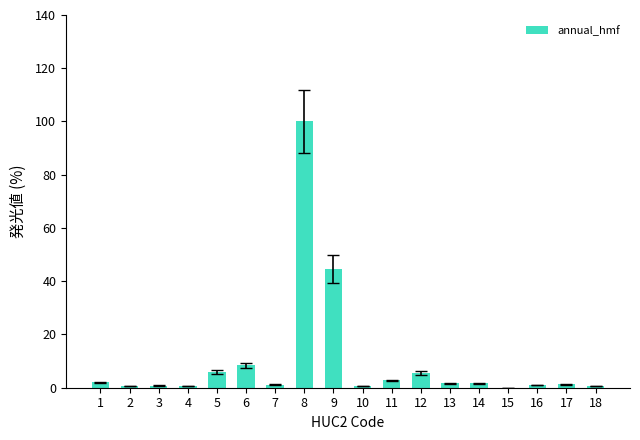

How many series are shown in this chart?

1